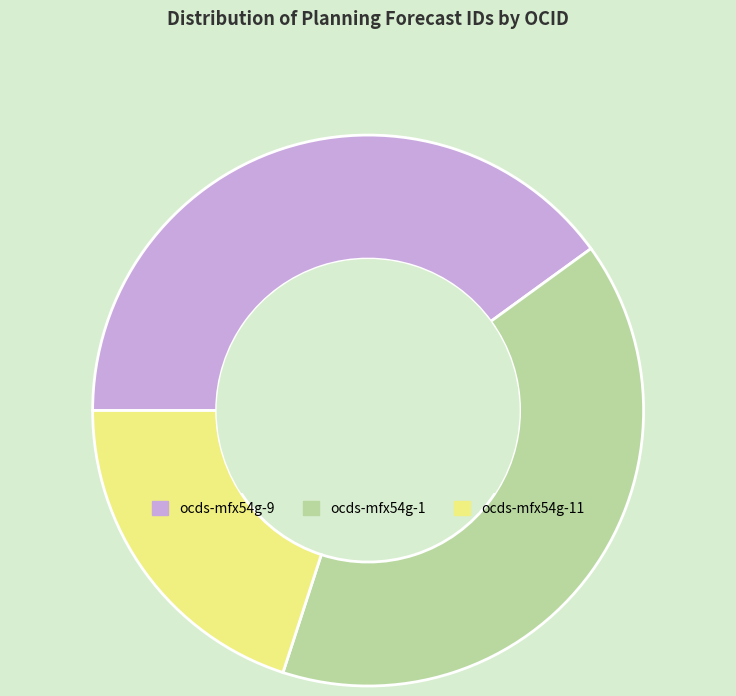

Approximately how many times larger is the value at ocds-mfx54g-1 compared to ocds-mfx54g-9?

1.0